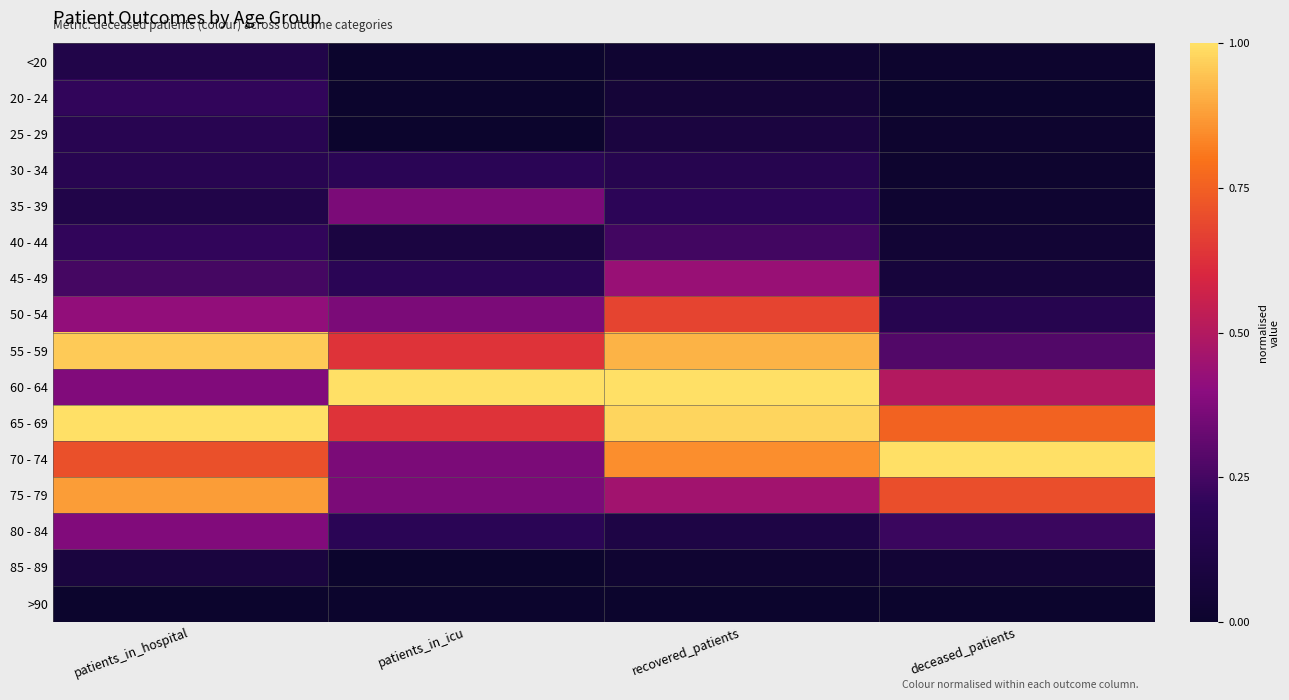

List the series in order of their peak value, highest first.

60 - 64, 65 - 69, 70 - 74, 55 - 59, 75 - 79, 50 - 54, 45 - 49, 80 - 84, 35 - 39, 40 - 44, 20 - 24, 30 - 34, 25 - 29, <20, 85 - 89, >90